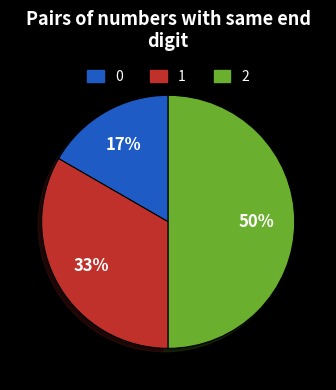

What percentage is the 1 slice, to the nearest percent?

33%